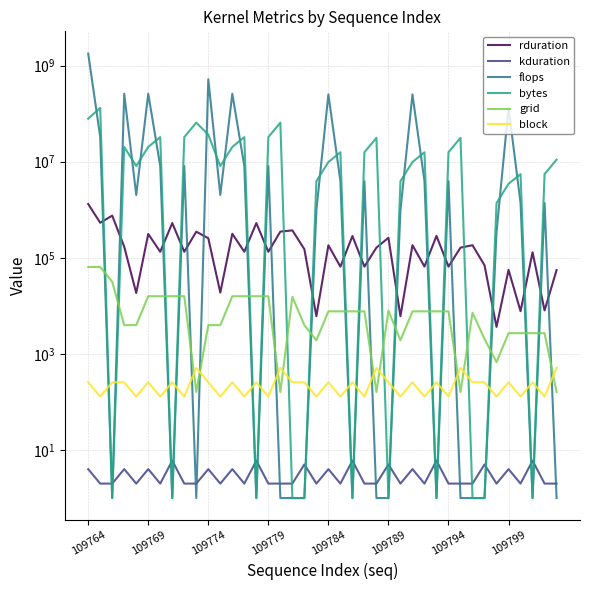

True or false: kduration has more than 0 interior local peaks.

True